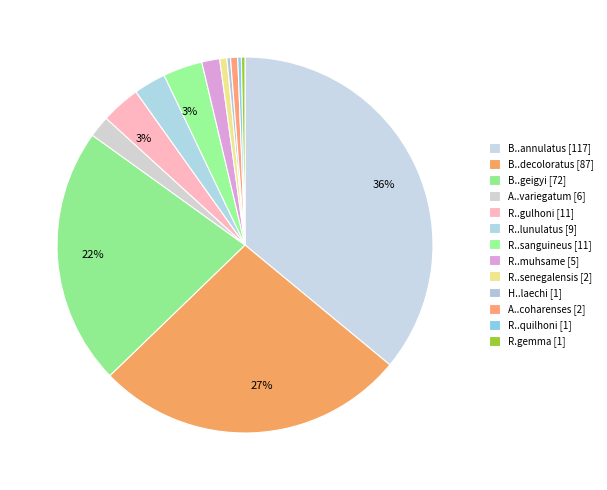

Count the number of slices in the pie.

13